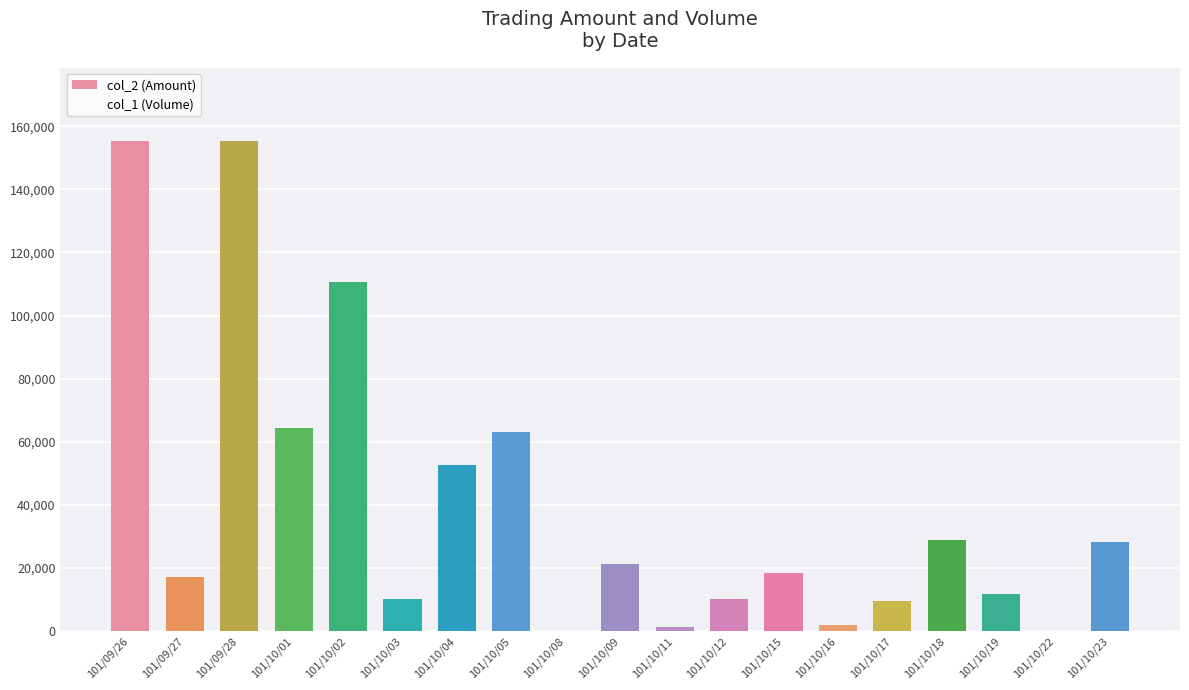

What is the sum of all values?

759150